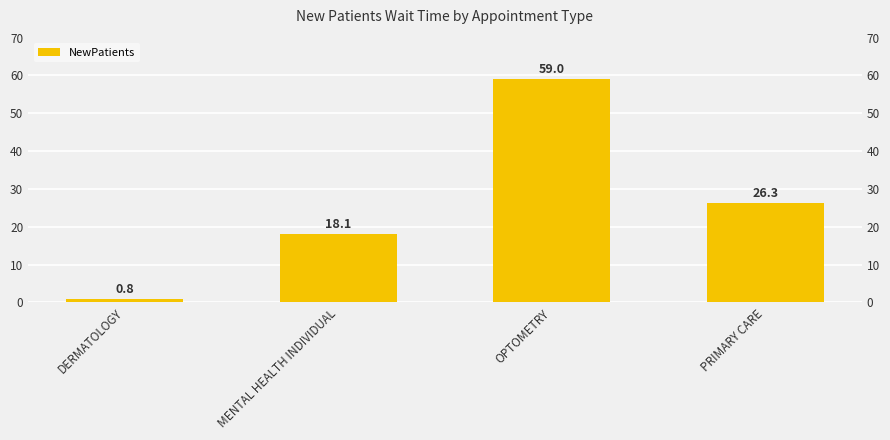

List the labels in order of value, largest first.

OPTOMETRY, PRIMARY CARE, MENTAL HEALTH INDIVIDUAL, DERMATOLOGY